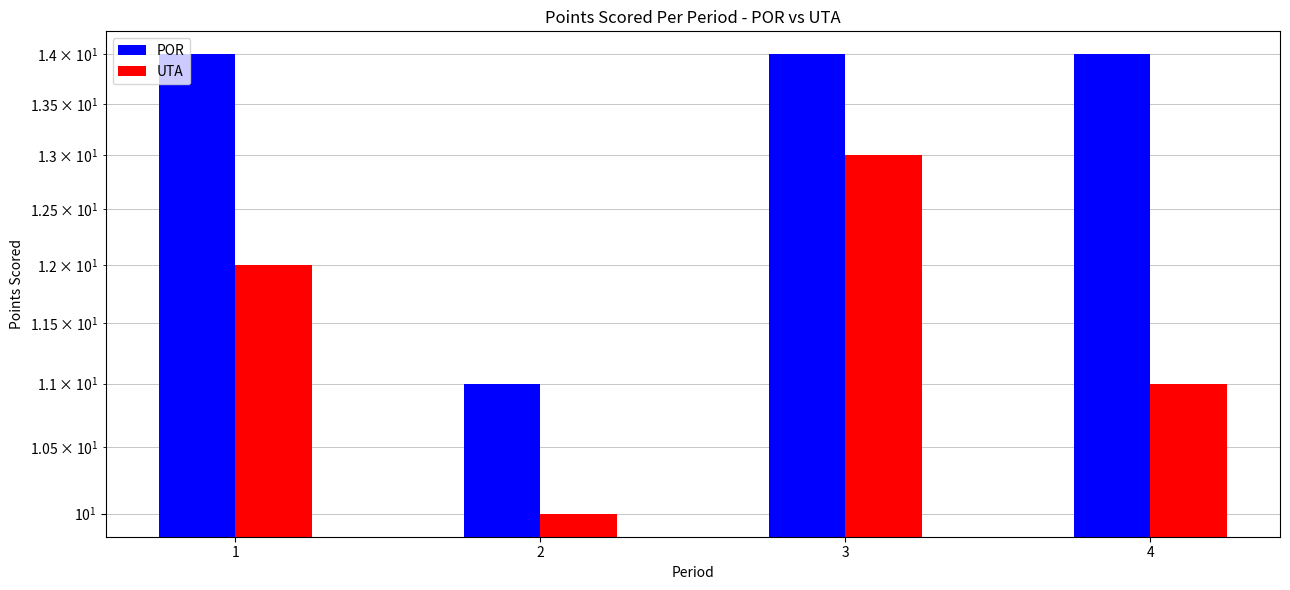

Does the chart contain stacked bars?

No